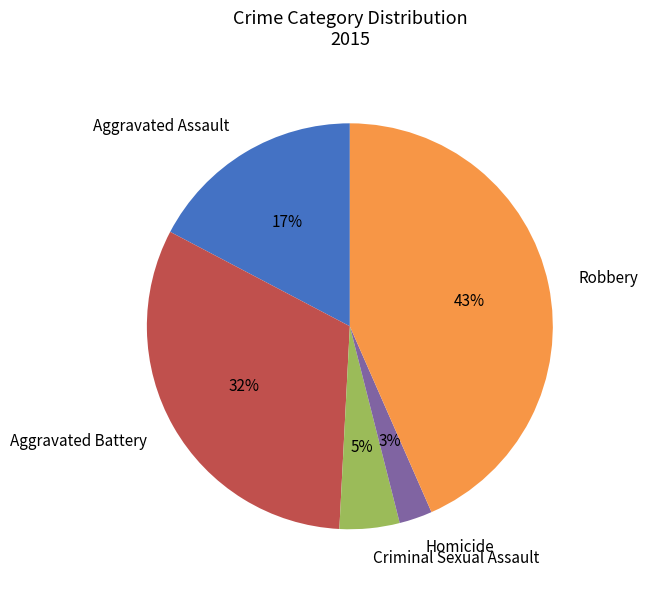

Is the sum of Aggravated Battery and Robbery greater than half?

Yes